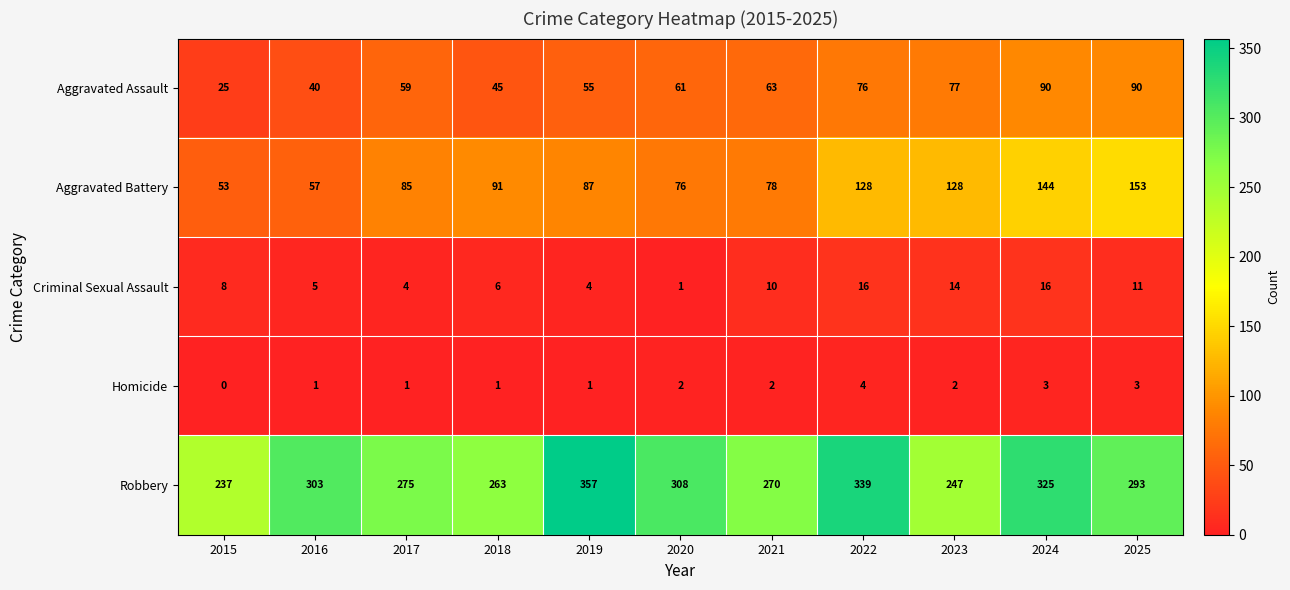

What is the difference between the highest and lowest values at 2023?

245